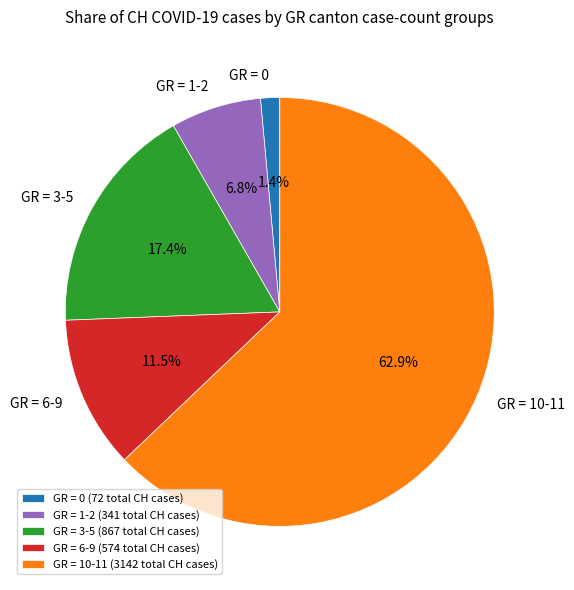

Does any single category account for the majority?

Yes